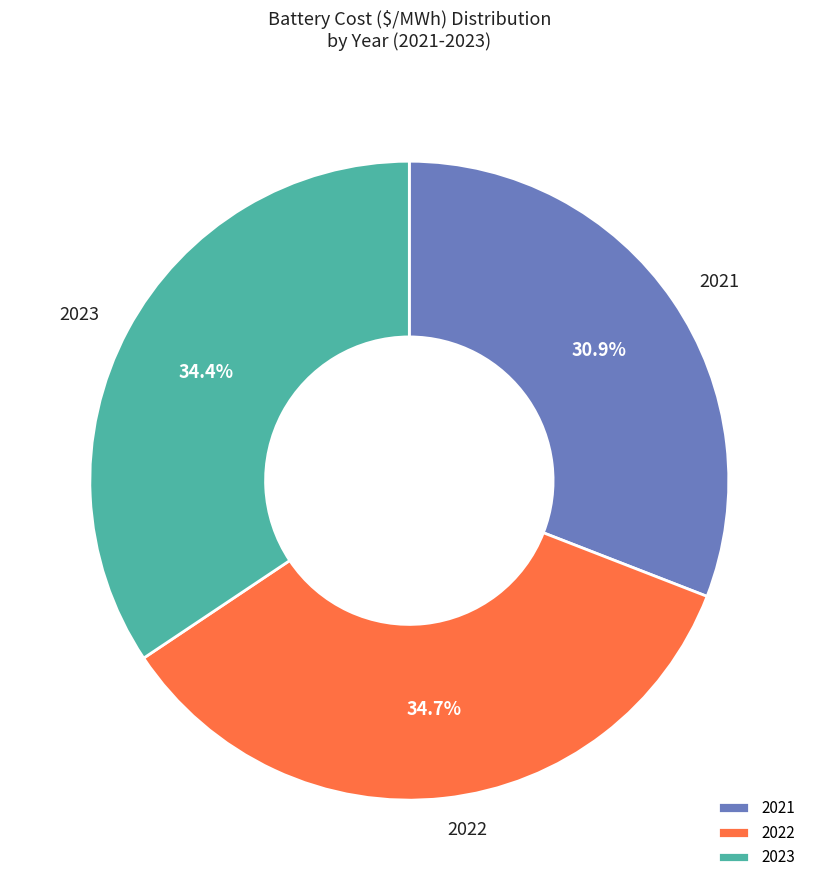

What portion of the pie excludes 2022?

65.3%